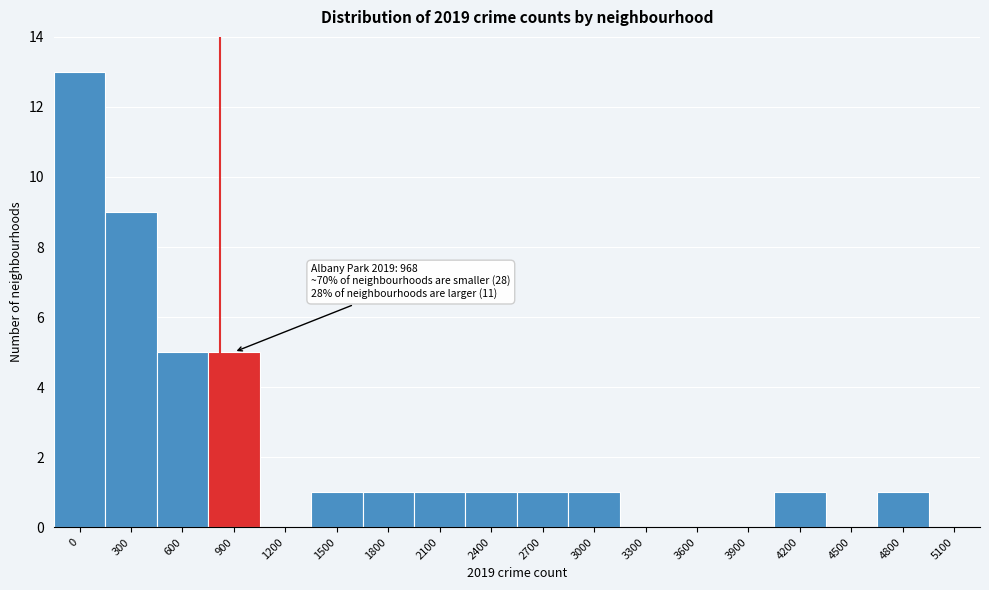

Reading left to right, what are all the values shown in this chart?

0=13	300=9	600=5	900=5	1200=0	1500=1	1800=1	2100=1	2400=1	2700=1	3000=1	3300=0	3600=0	3900=0	4200=1	4500=0	4800=1	5100=0